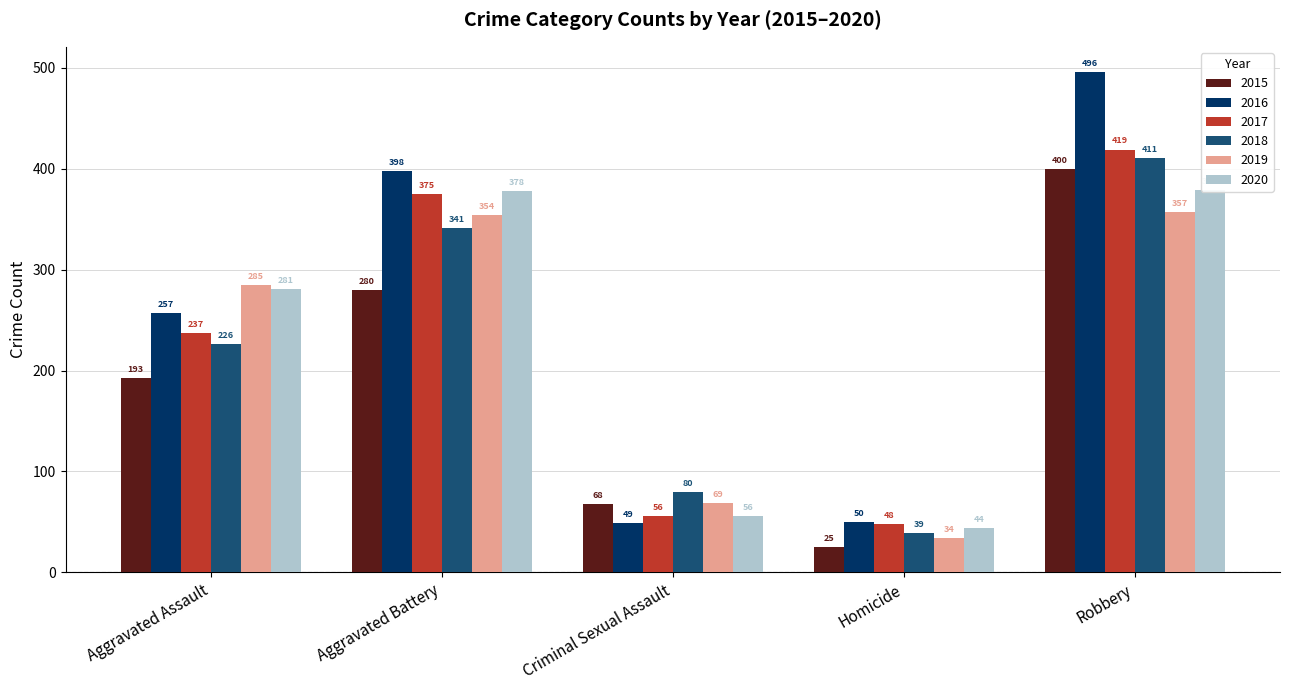

Is it true that 2019 equals 16 at Homicide?

False